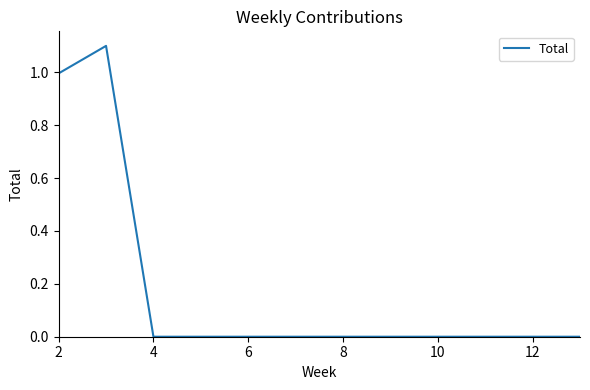

What is the maximum value shown in the chart?

1.1